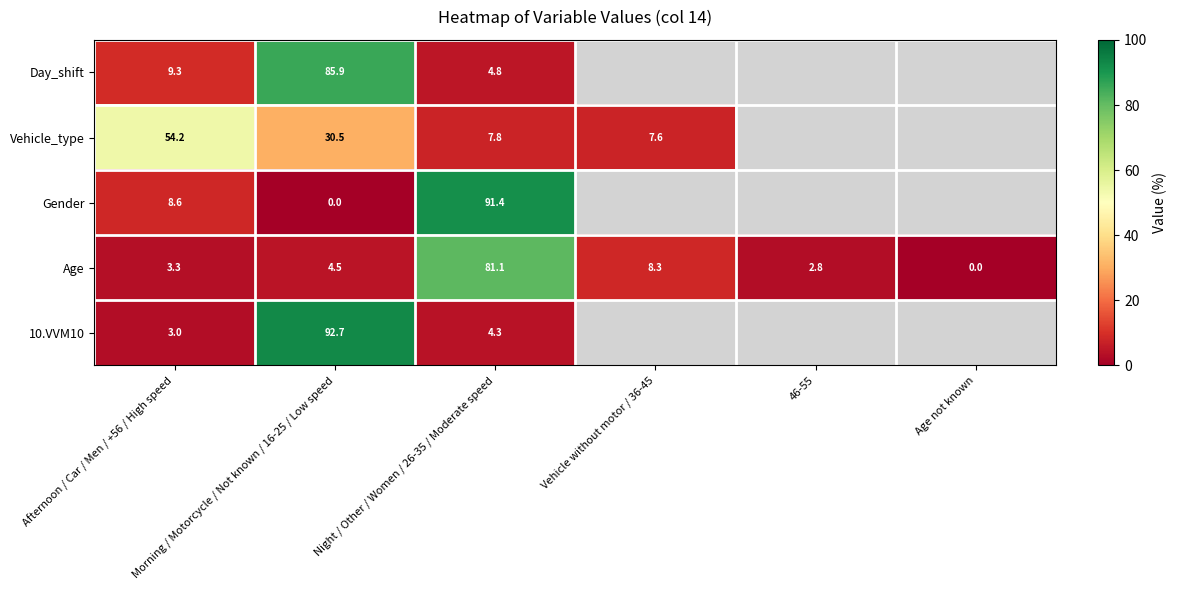

Which series has the largest range (max minus min)?

Gender